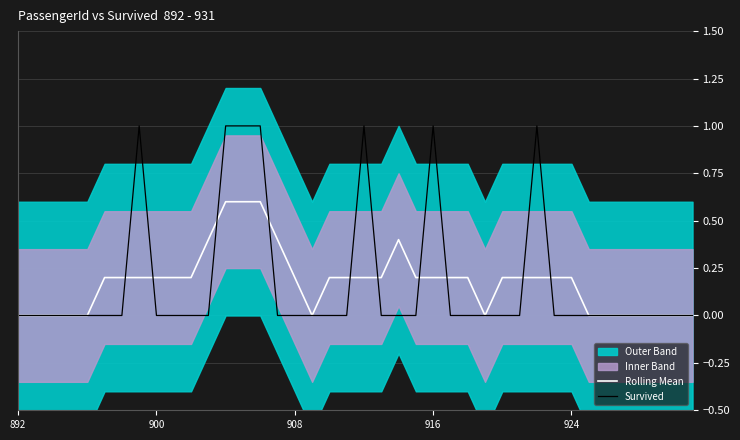

The value of Rolling Mean at 908 is 0.2. True or false?

True